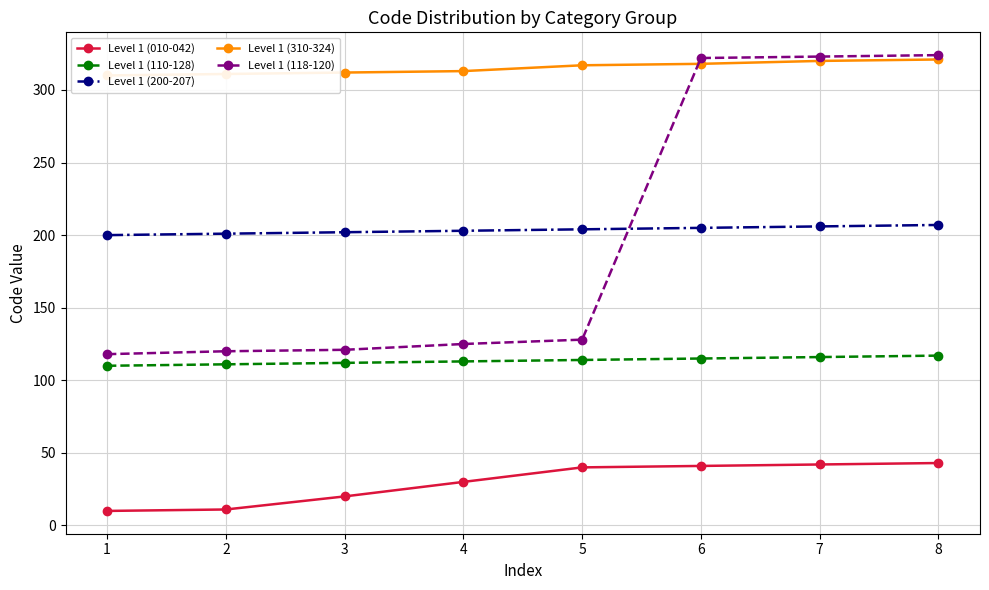

What is the average value of the Level 1 (010-042) series?

30